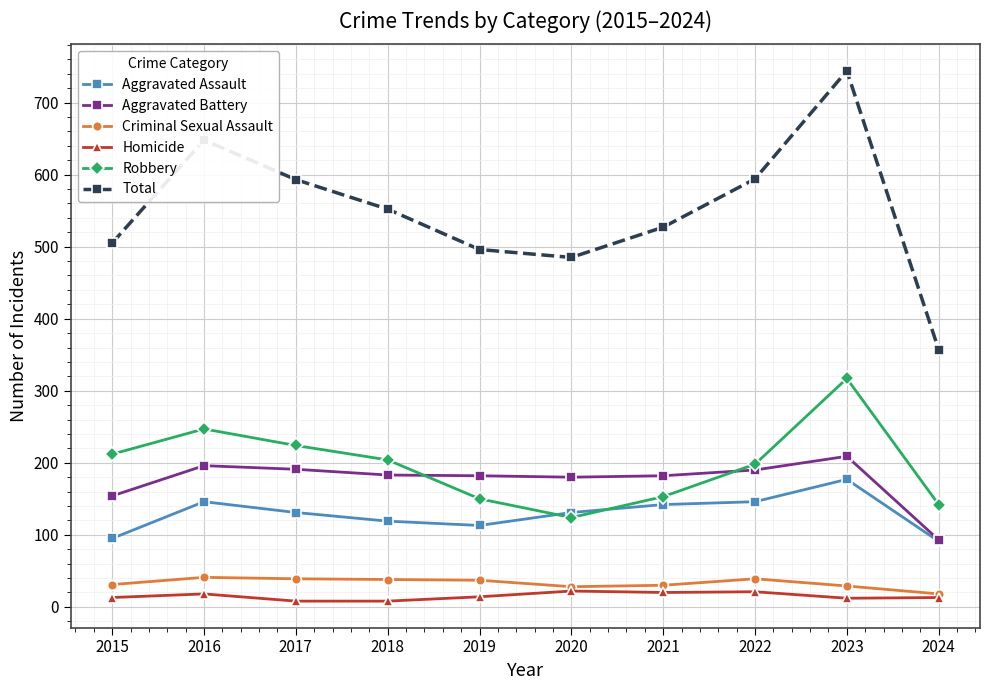

True or false: Criminal Sexual Assault and Total cross at least once.

False